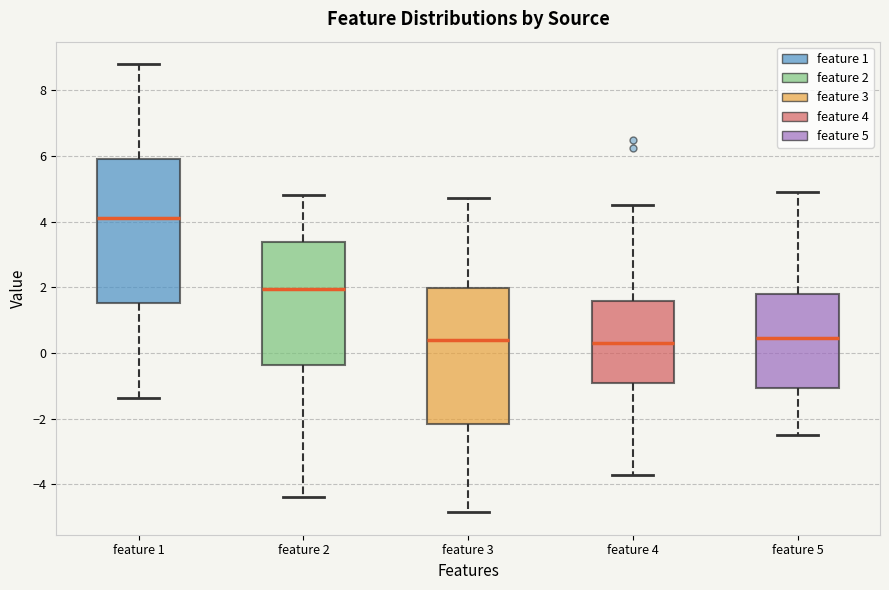

Reading left to right, transcribe this box plot: for each box, give where its median line is, the range the box spans, and where its two whiskers end, as read against the y-axis. The values are not printed on the chart, so give them approximately, as read against the axis.

feature 1: median 4.2, box 1.6 to 6.0, whiskers -1.4 to 8.8
feature 2: median 2.0, box -0.4 to 3.4, whiskers -4.4 to 4.8
feature 3: median 0.4, box -2.2 to 2.0, whiskers -4.8 to 4.8
feature 4: median 0.4, box -1.0 to 1.6, whiskers -3.8 to 4.4
feature 5: median 0.4, box -1.0 to 1.8, whiskers -2.6 to 5.0